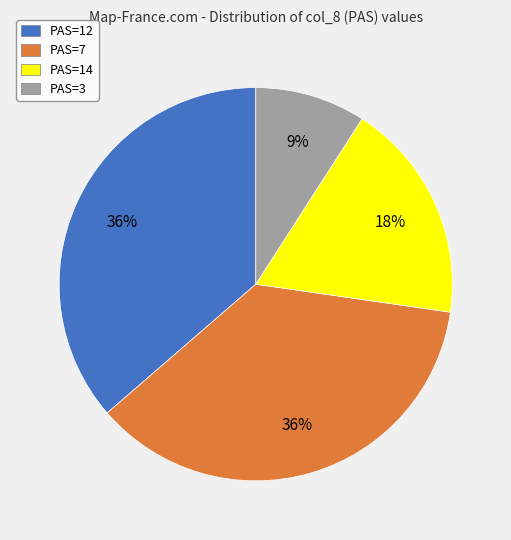

True or false: PAS=14 accounts for 5% of the total.

False